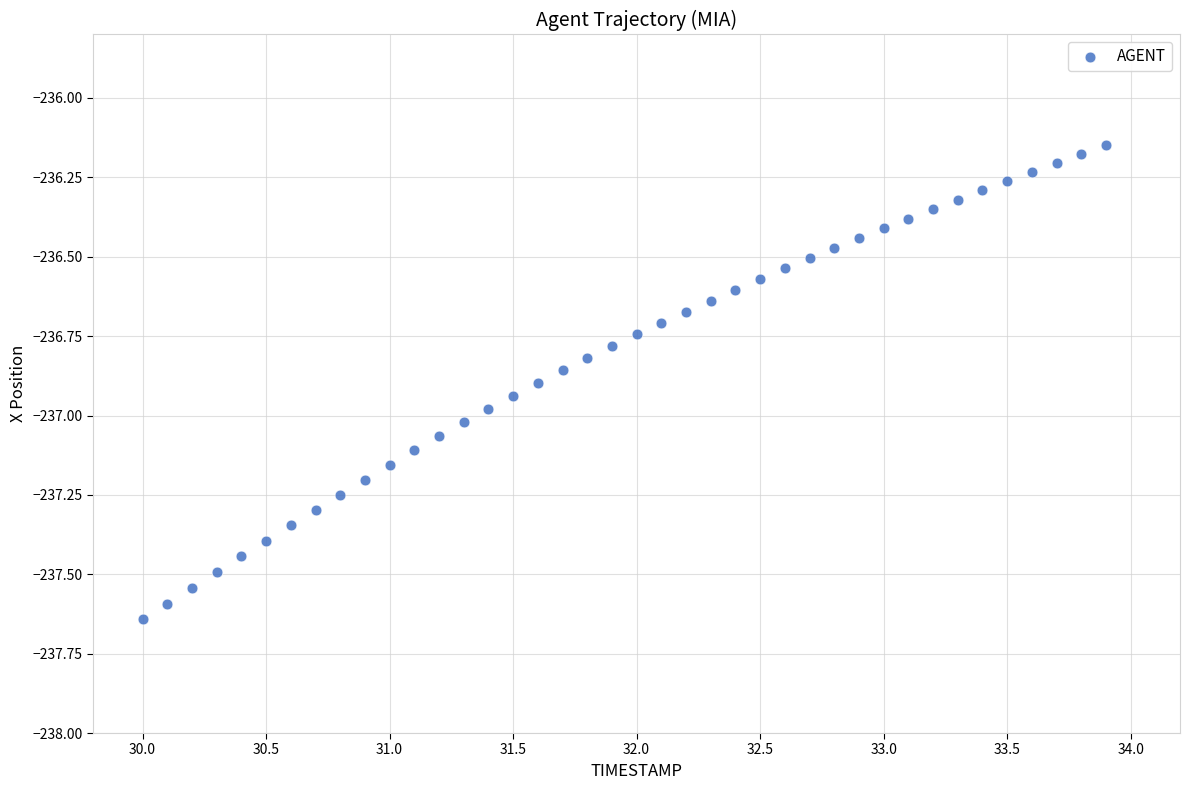

What is the range of X values (max minus min)?

3.9